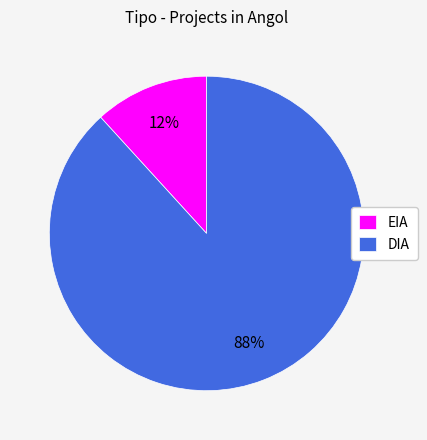

Is the sum of DIA and EIA greater than half?

Yes